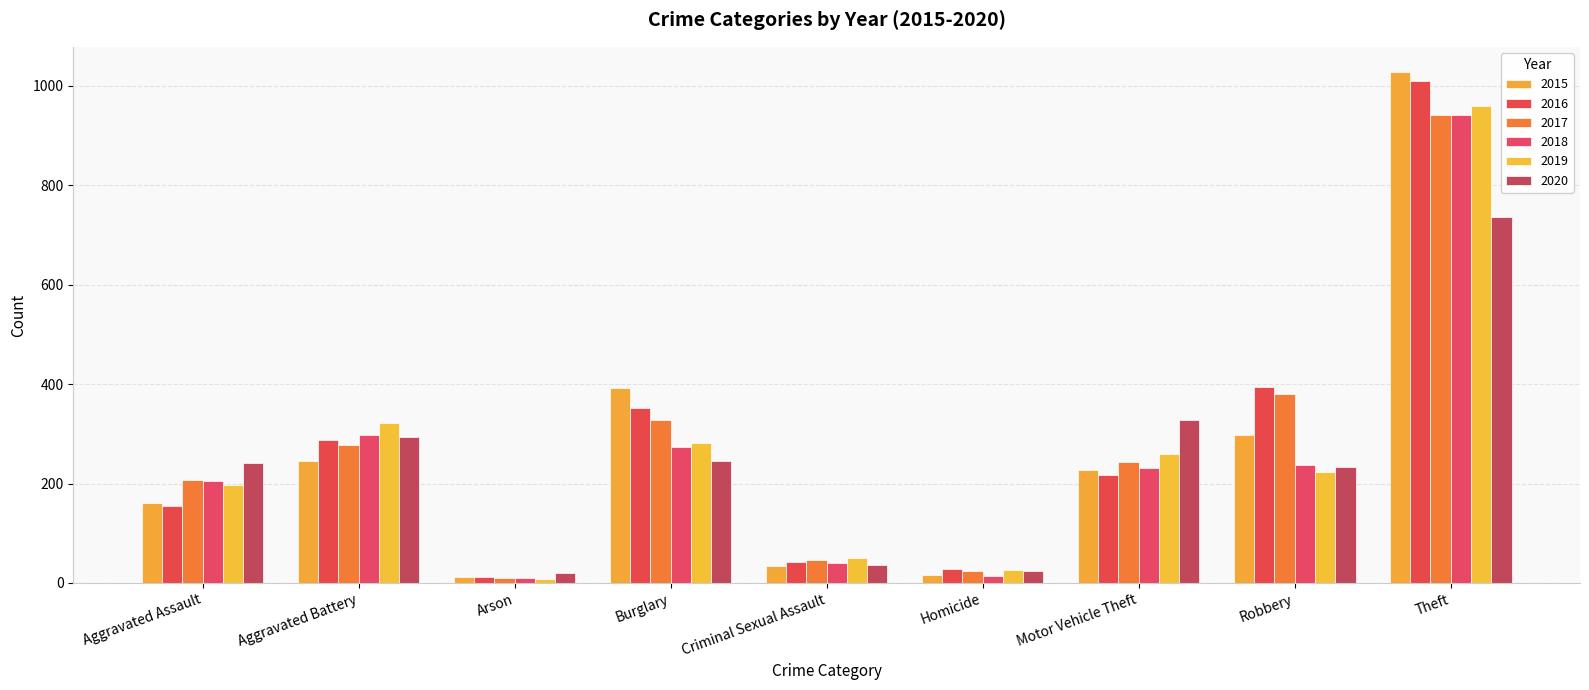

At which label is 2020 closest to 378?

Motor Vehicle Theft